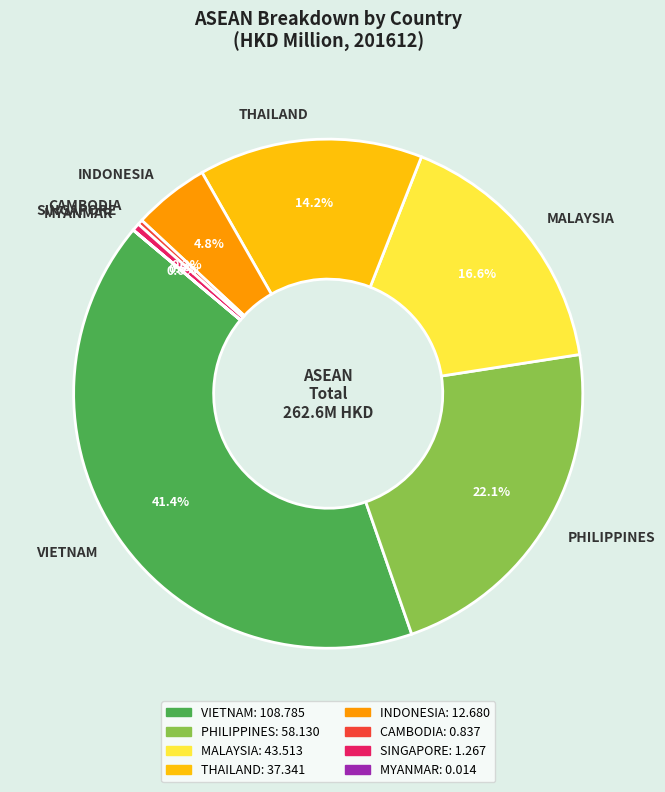

Which category has the biggest portion of the pie?

VIETNAM